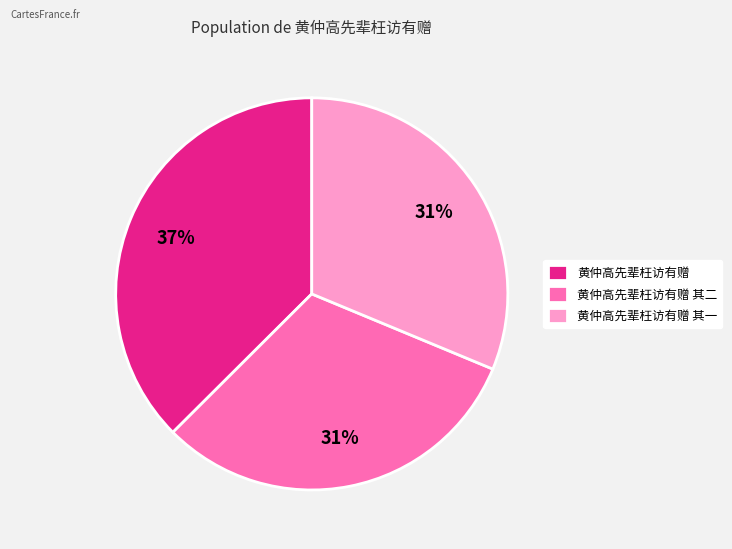

To the nearest percent, what is the average slice percentage?

33%